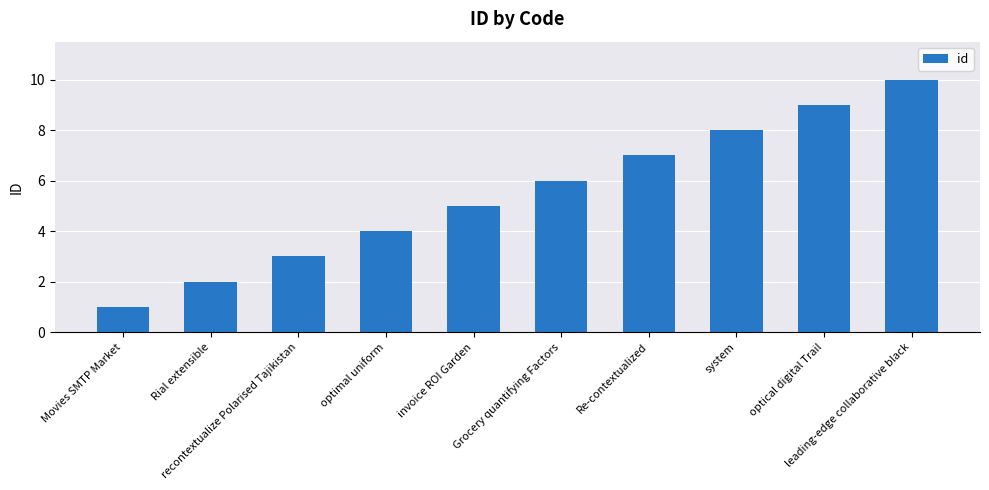

Count the number of data series in this chart.

1